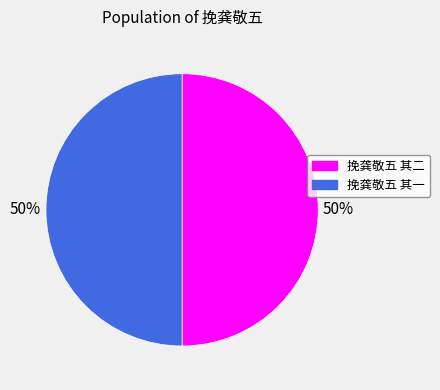

To the nearest percent, what portion does 挽龚敬五 其二 represent?

50%